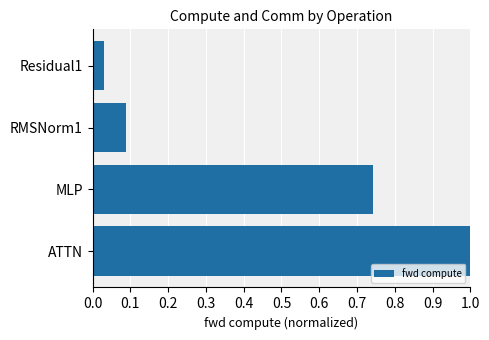

True or false: the data shows 1.0 at ATTN.

True